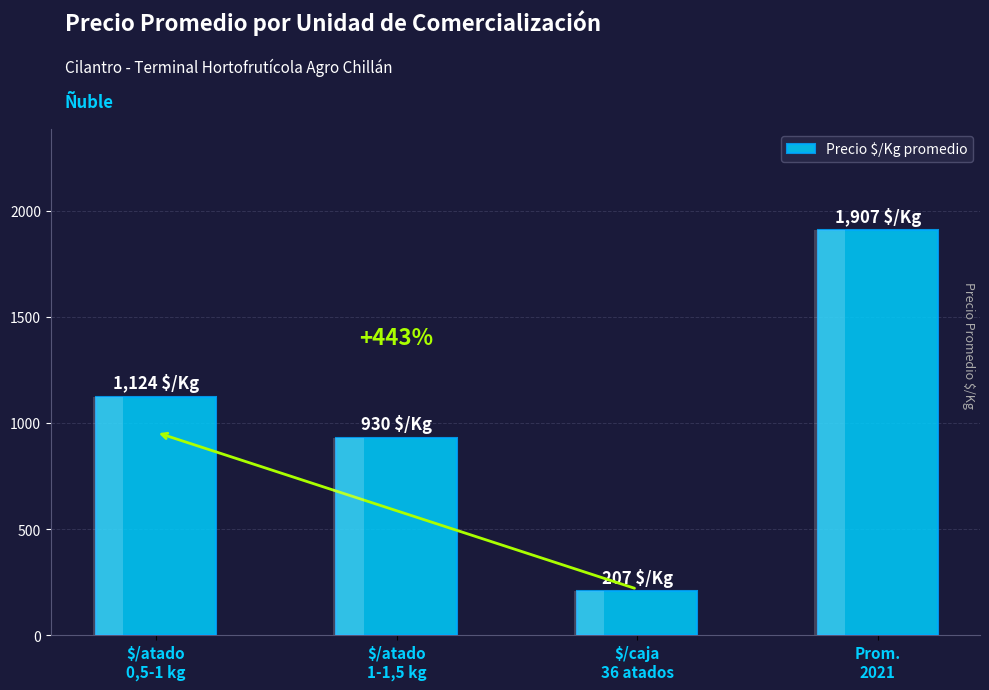

What is the difference between the maximum and minimum values?

1700